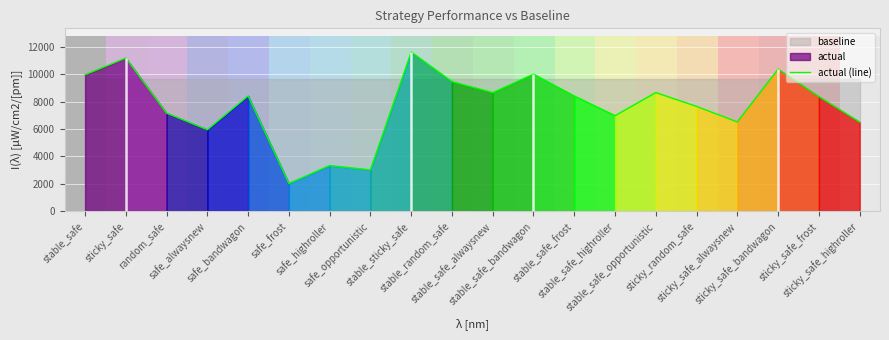

What is the minimum value for actual (line)?

2014.6